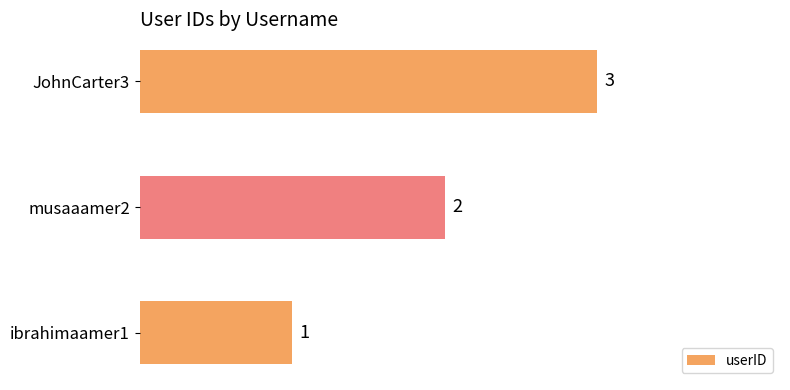

Which has a higher value, ibrahimaamer1 or musaaamer2?

musaaamer2